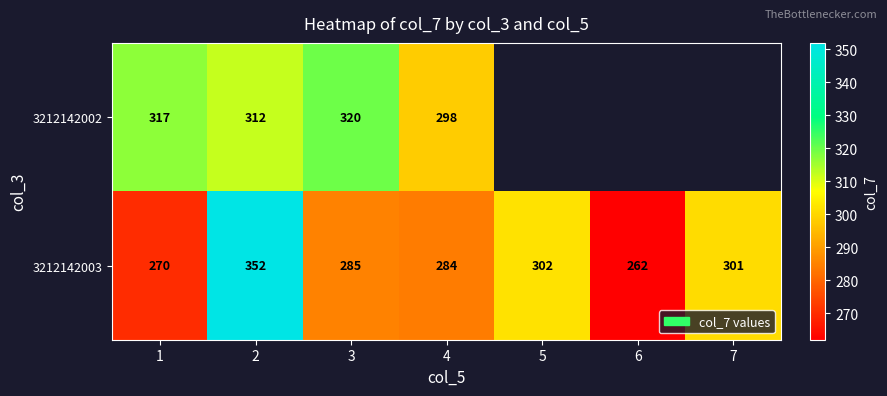

Which label corresponds to the largest value in the chart?

2